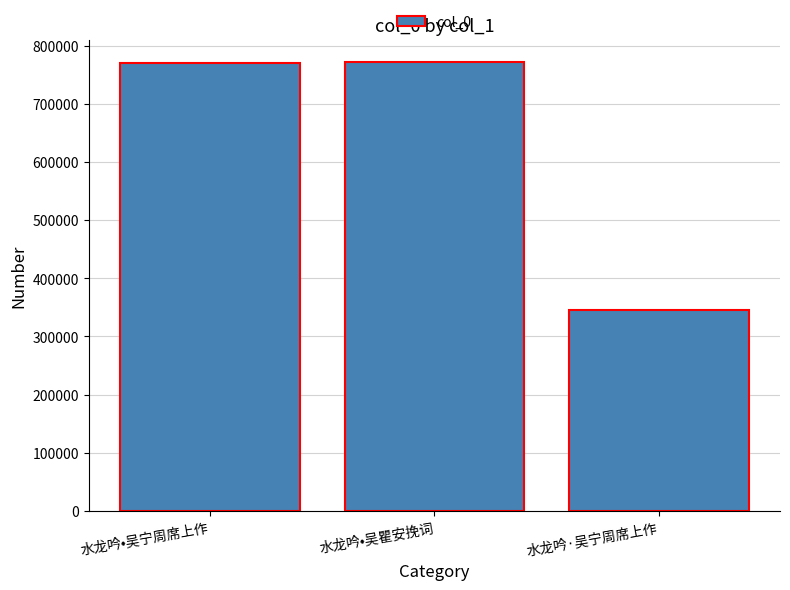

What is the sum of the values at 水龙吟•吴瞿安挽词 and 水龙吟·吴宁周席上作?

1117068